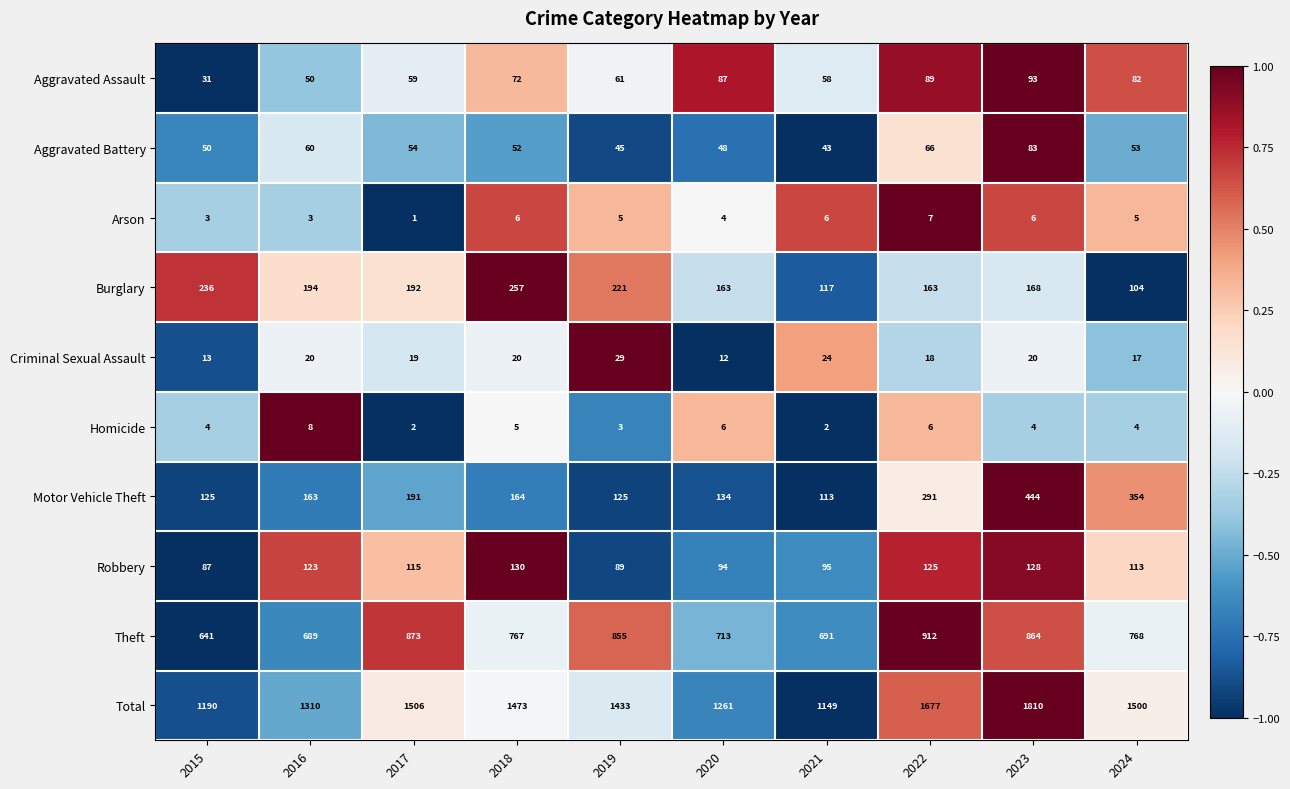

How many data points in Criminal Sexual Assault are less than 20?

5